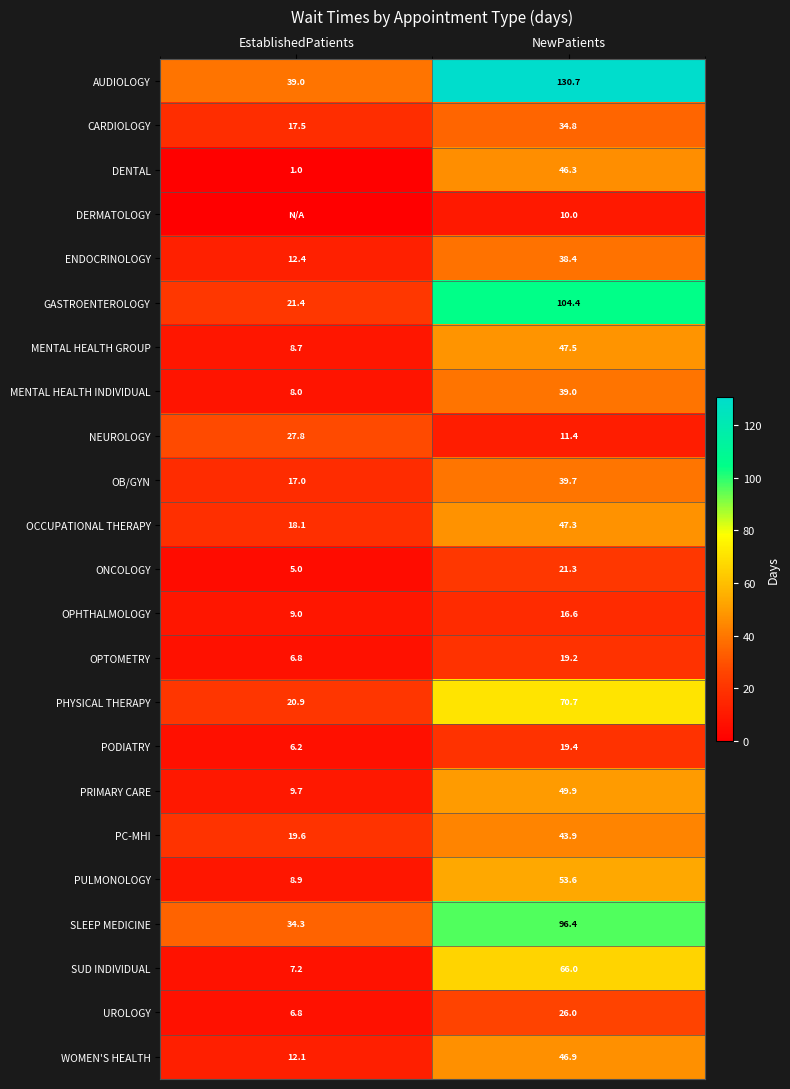

Where is OPHTHALMOLOGY nearest to the value 12?

EstablishedPatients